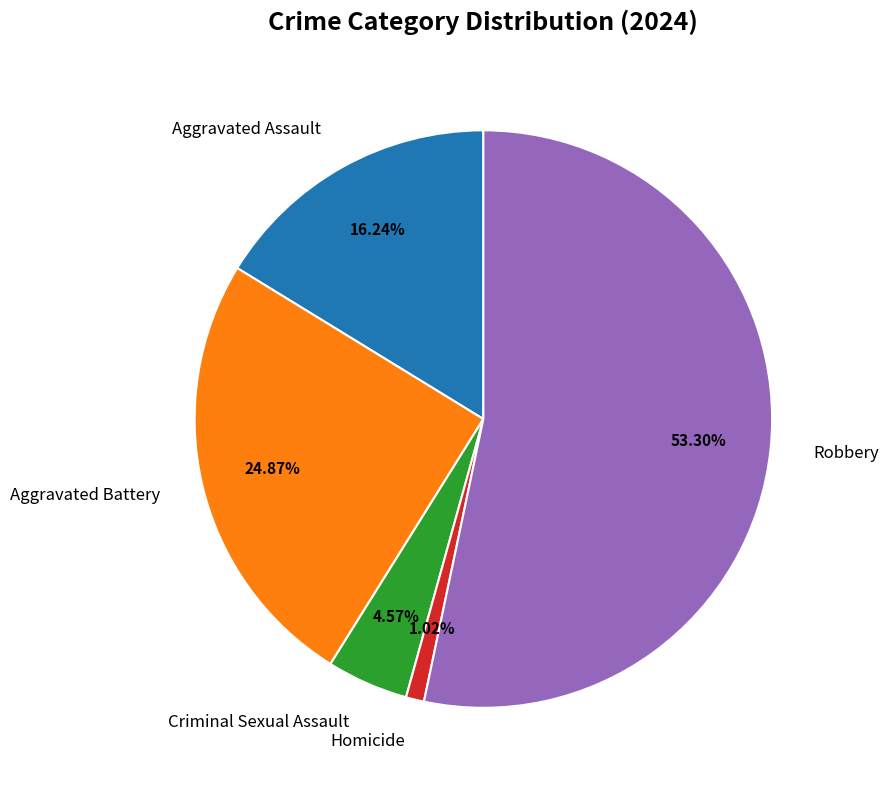

Do Aggravated Assault and Homicide together represent more than half of the pie?

No